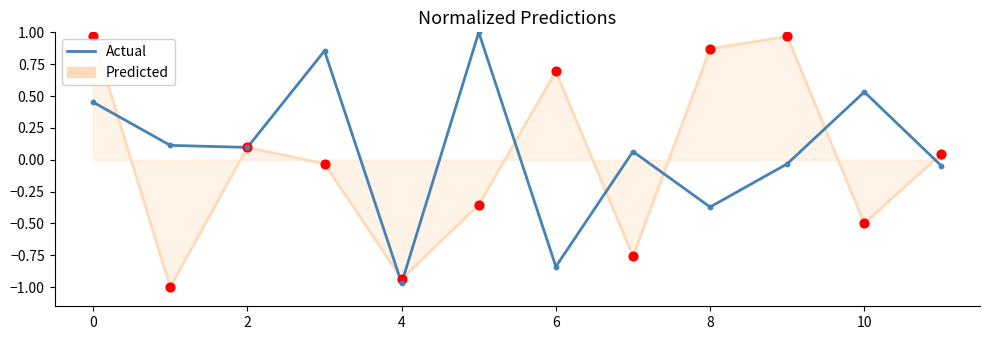

What is the change in value from 7 to 9?

-0.1